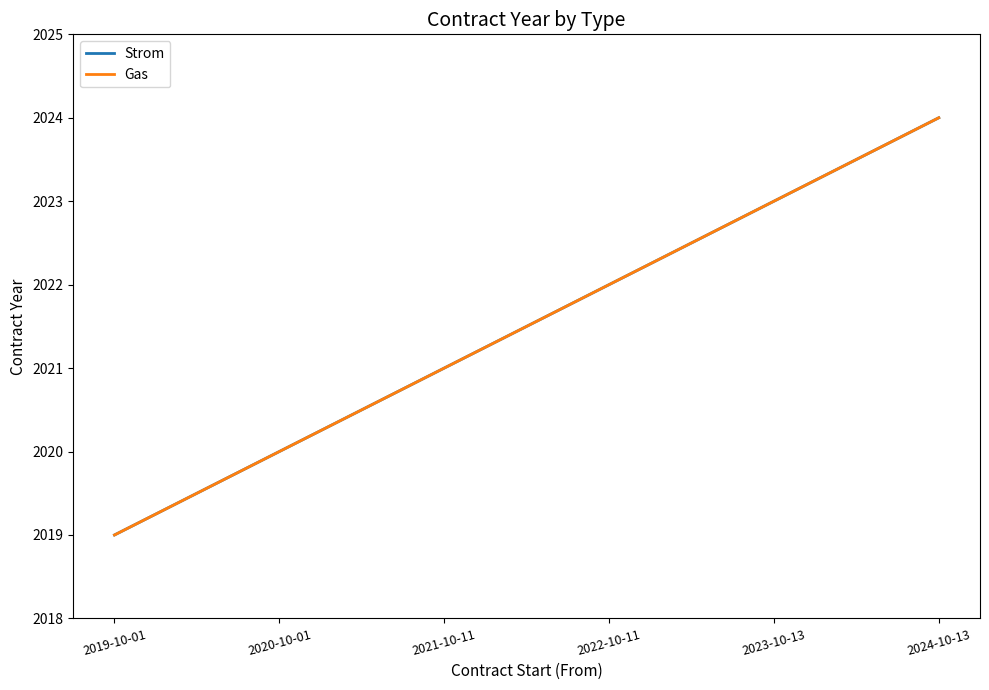

Does the chart have visible grid lines?

No